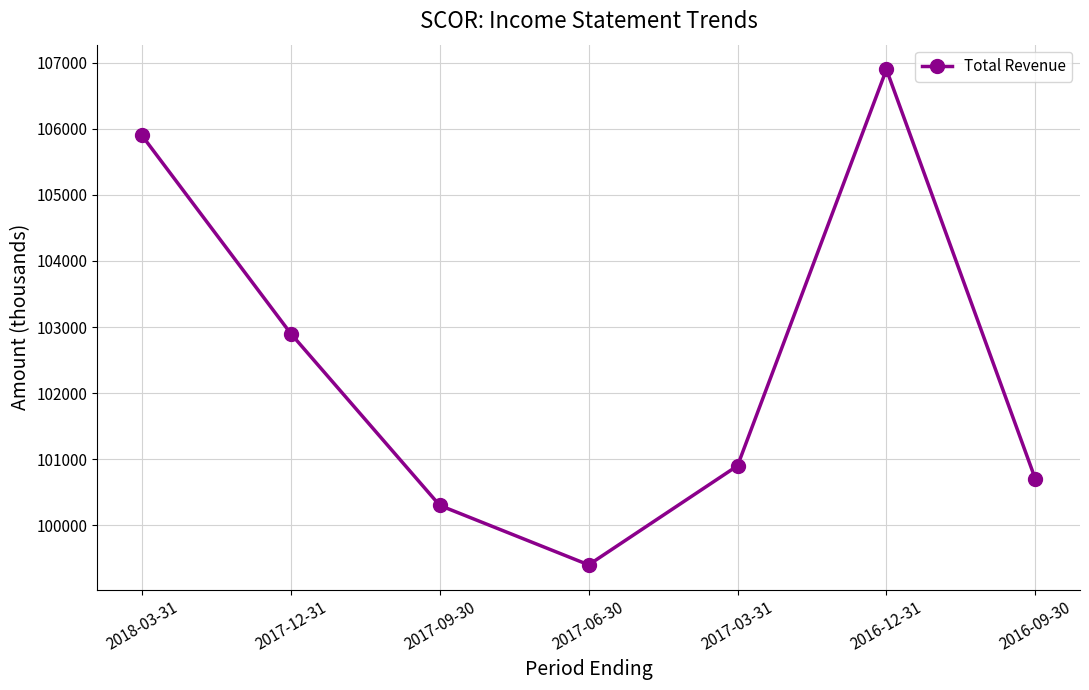

How many values are below 100900?

3